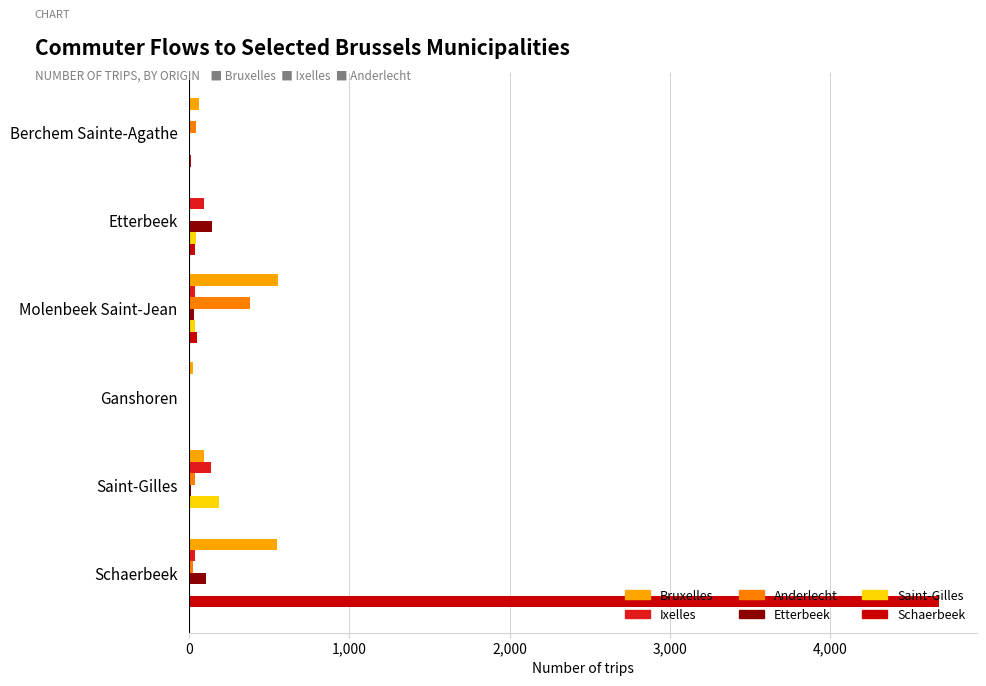

What is the difference between the second highest and minimum values in the Schaerbeek series?

47